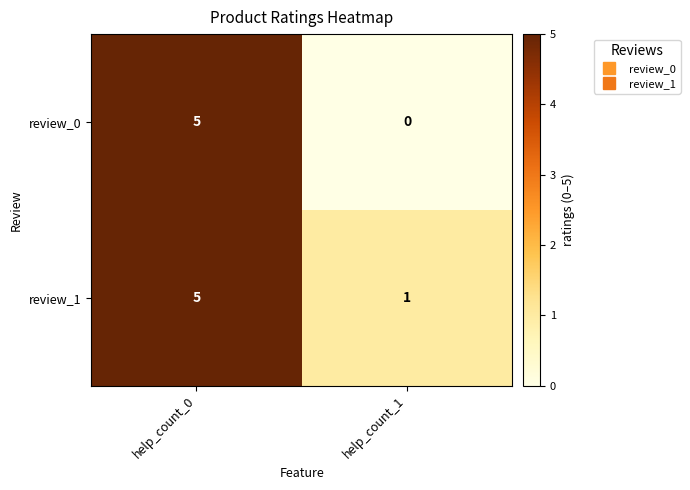

What is the total value across all series at help_count_0?

10